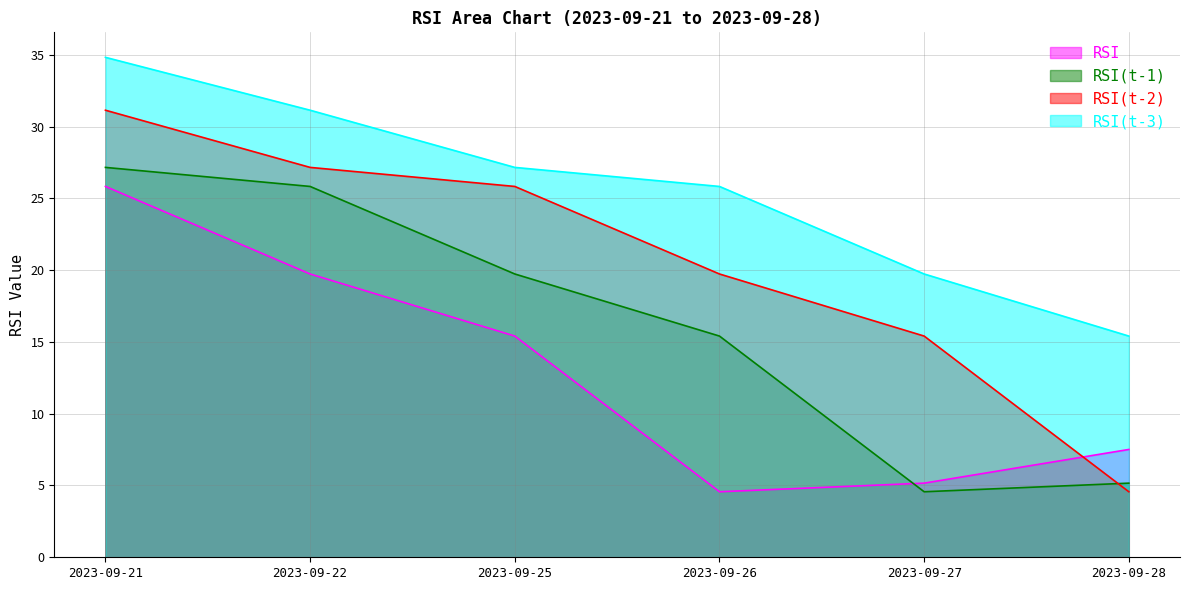

What is the sum of the RSI values at 2023-09-22 and 2023-09-26?

24.3